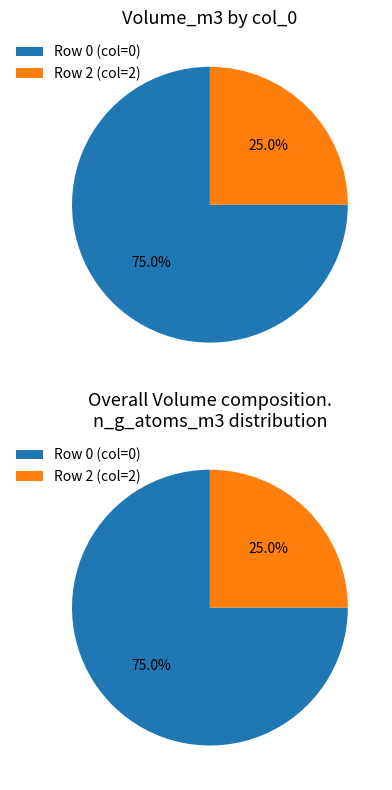

Combined, do 2 and 0 account for over 50%?

Yes